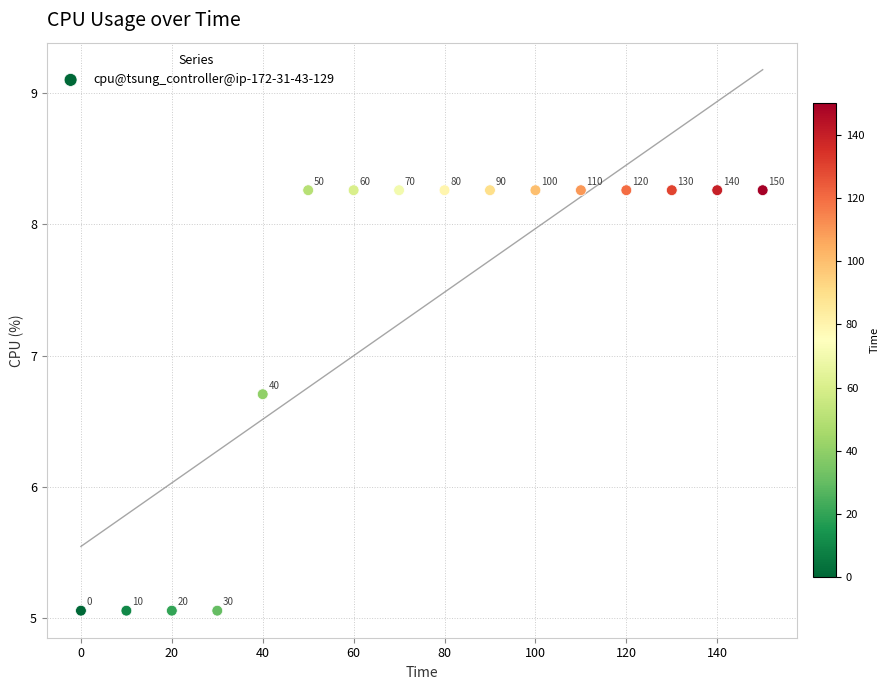

What Y value in the scatter plot is closest to 6?

6.7